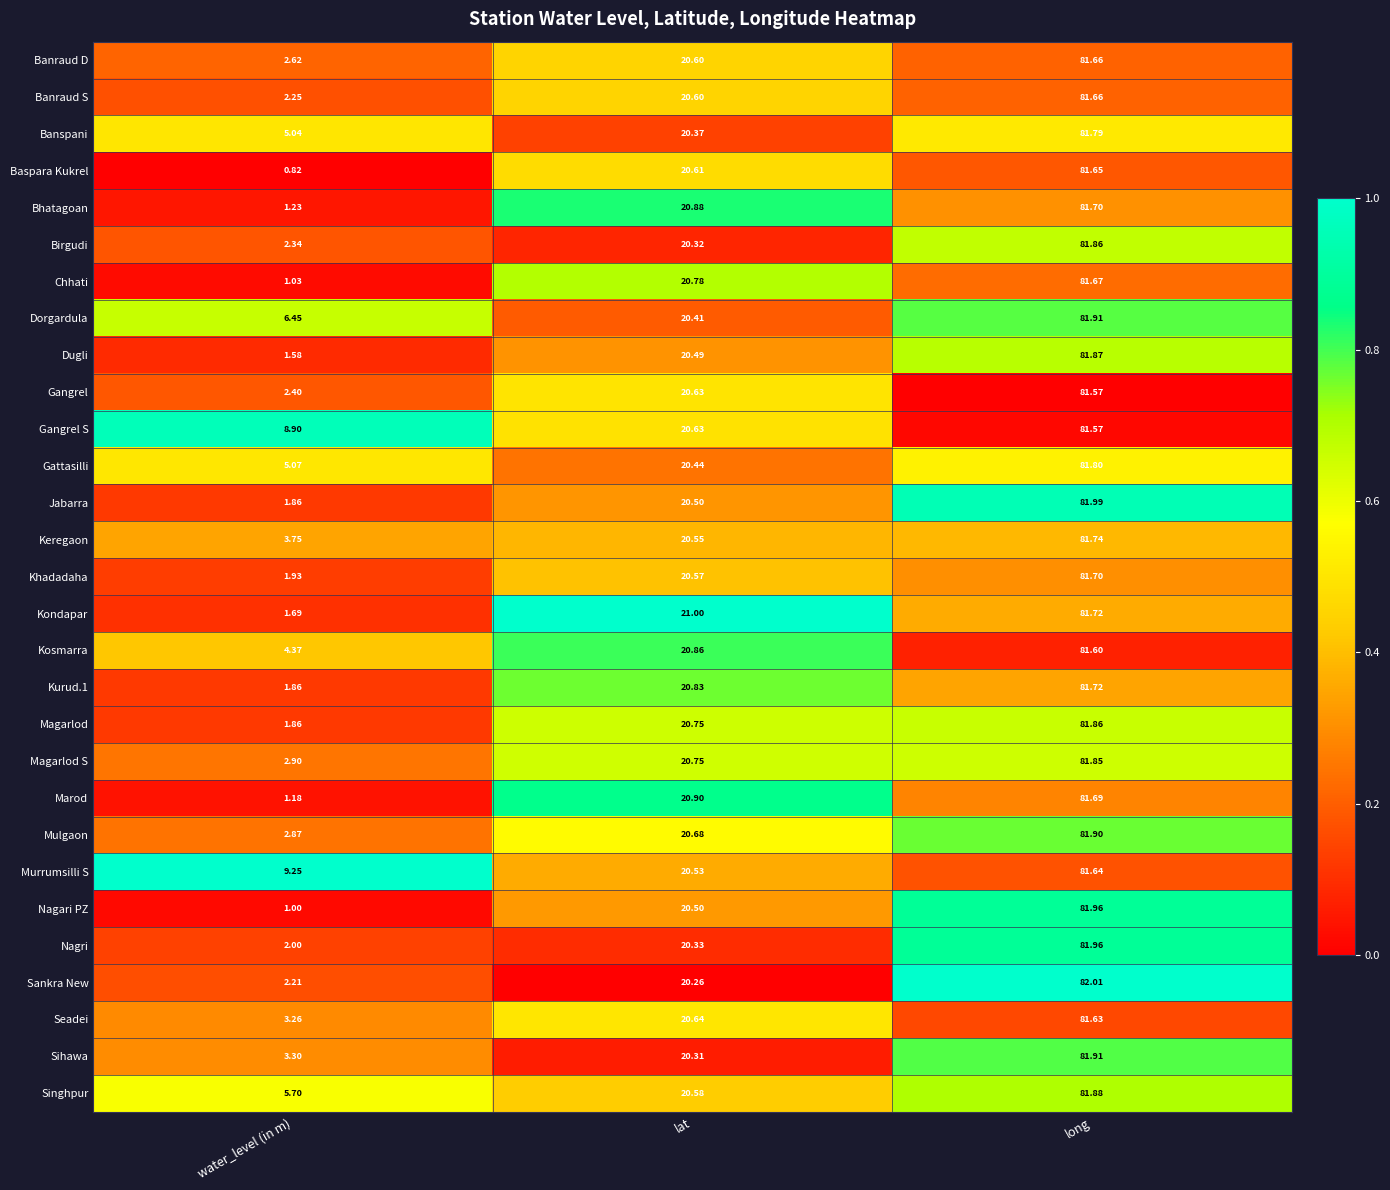

Where is Magarlod nearest to the value 41?

lat